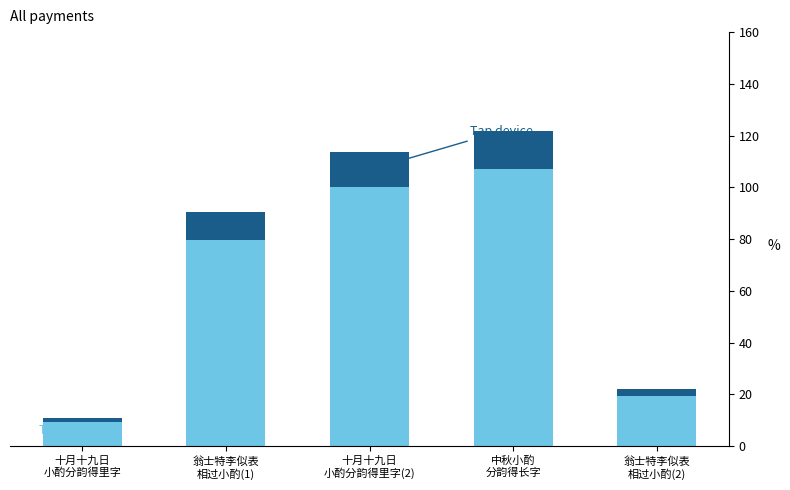

Are the bars horizontal?

No